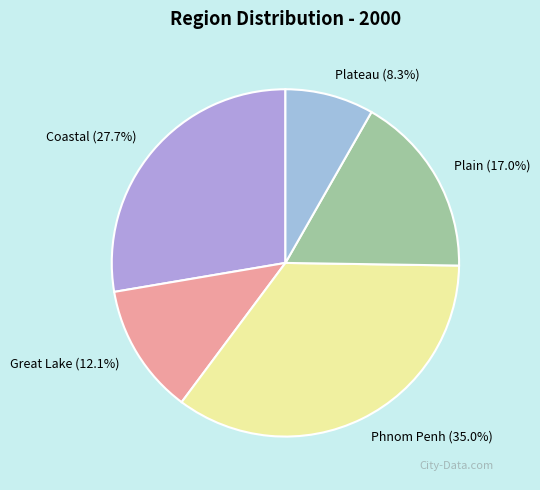

How much of the chart is everything except Phnom Penh?

65.0%